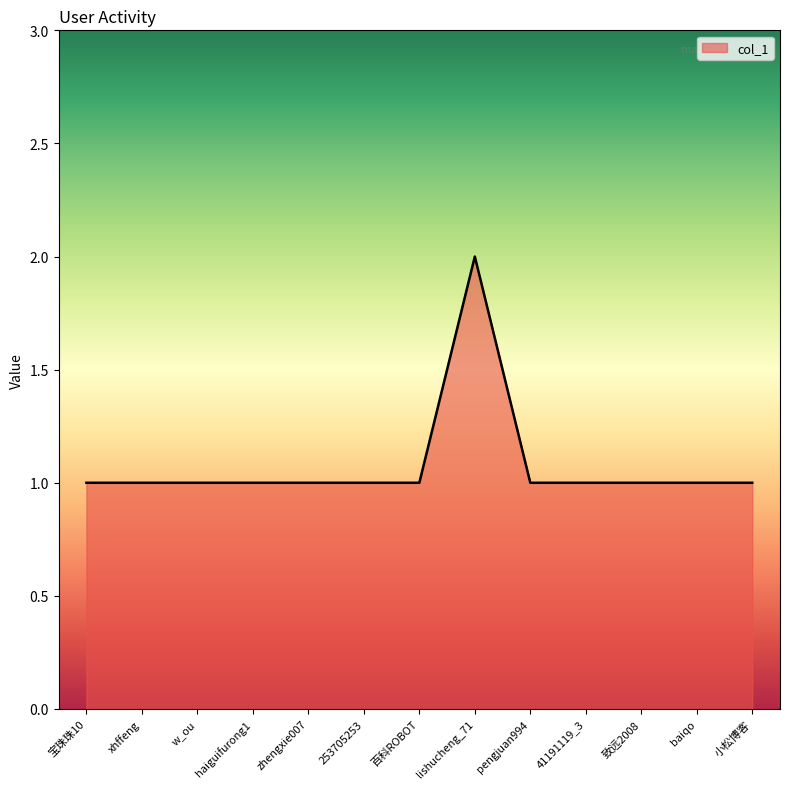

How many values are between 1 and 2?

13